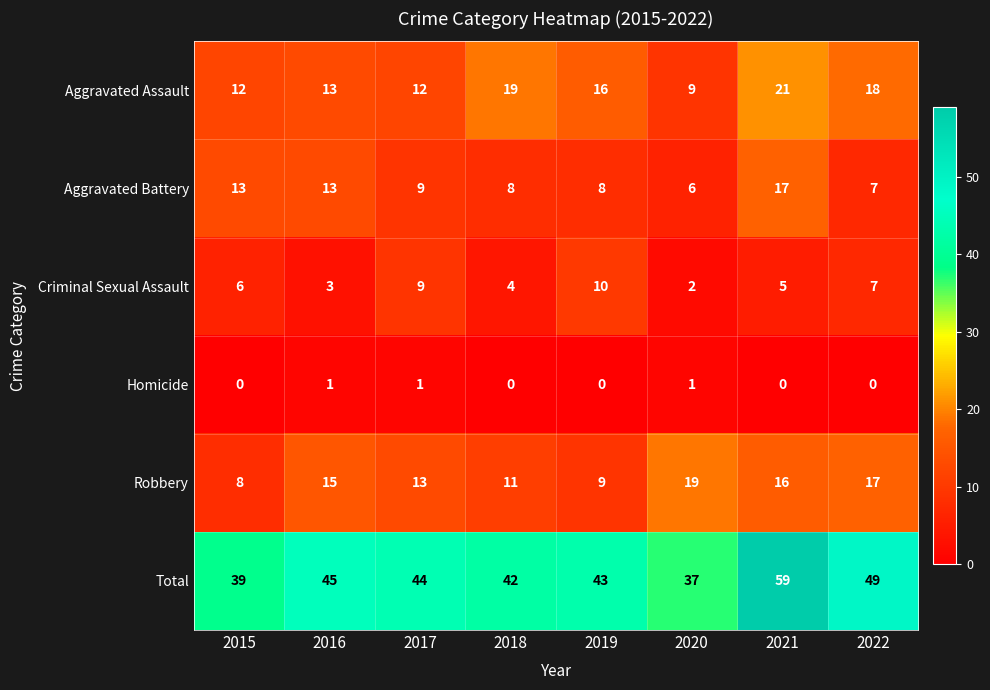

Between 2018 and 2019, which series saw the biggest shift?

Criminal Sexual Assault